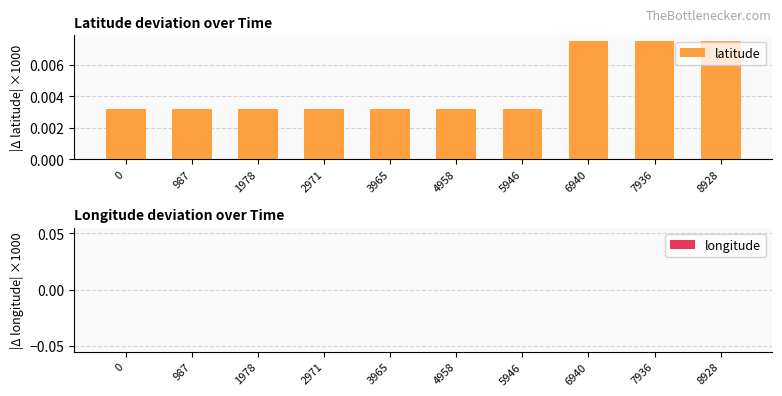

Which has a higher value, 3965 or 8928?

8928